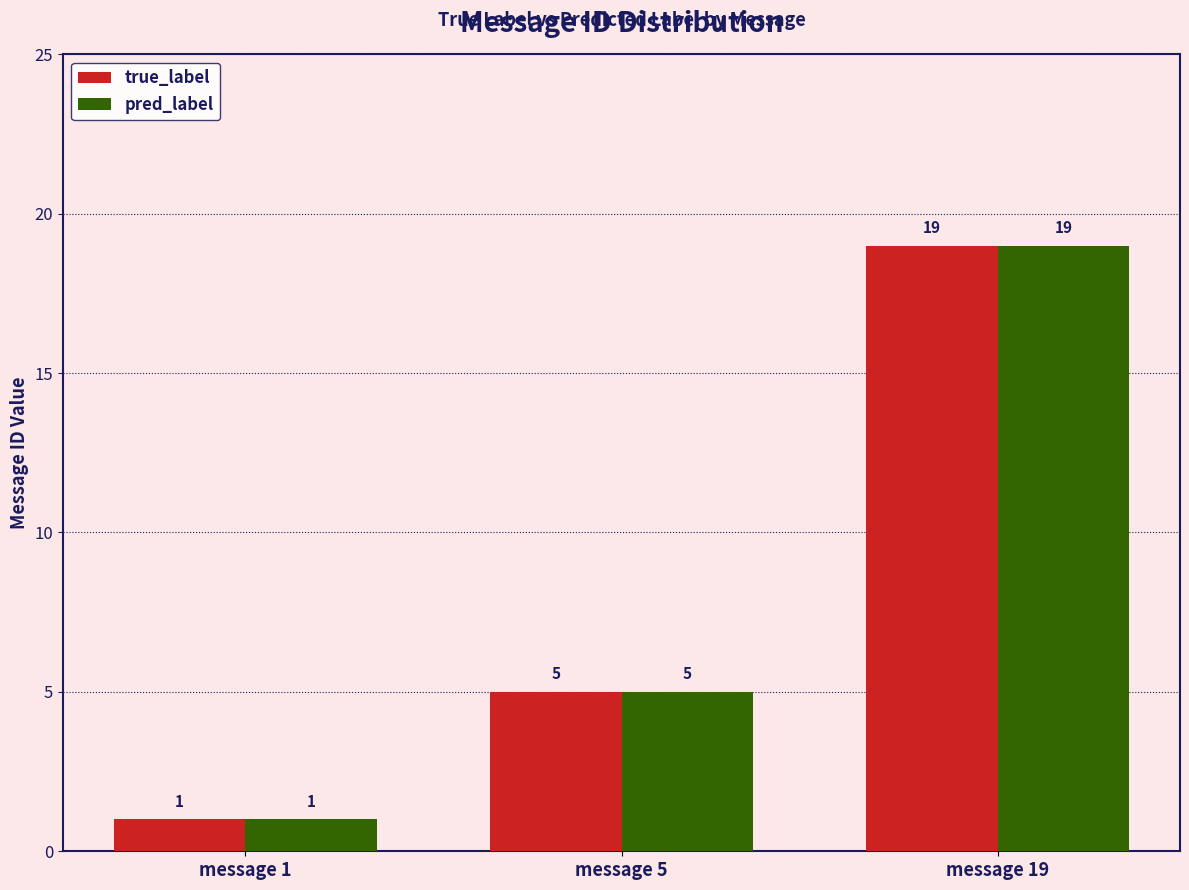

What is the highest value of the pred_label series?

19